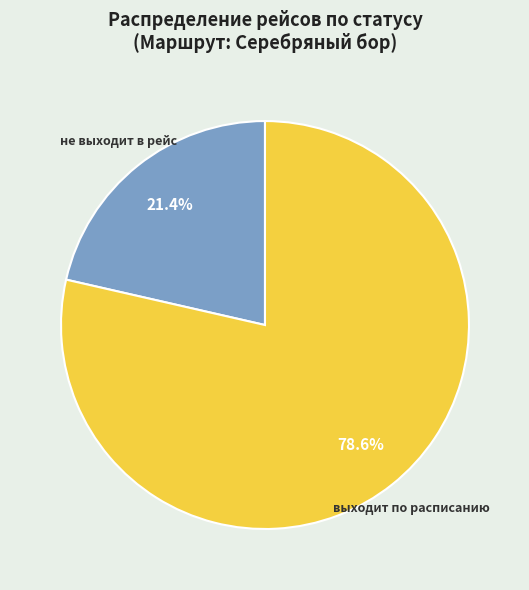

Does any single category account for the majority?

Yes